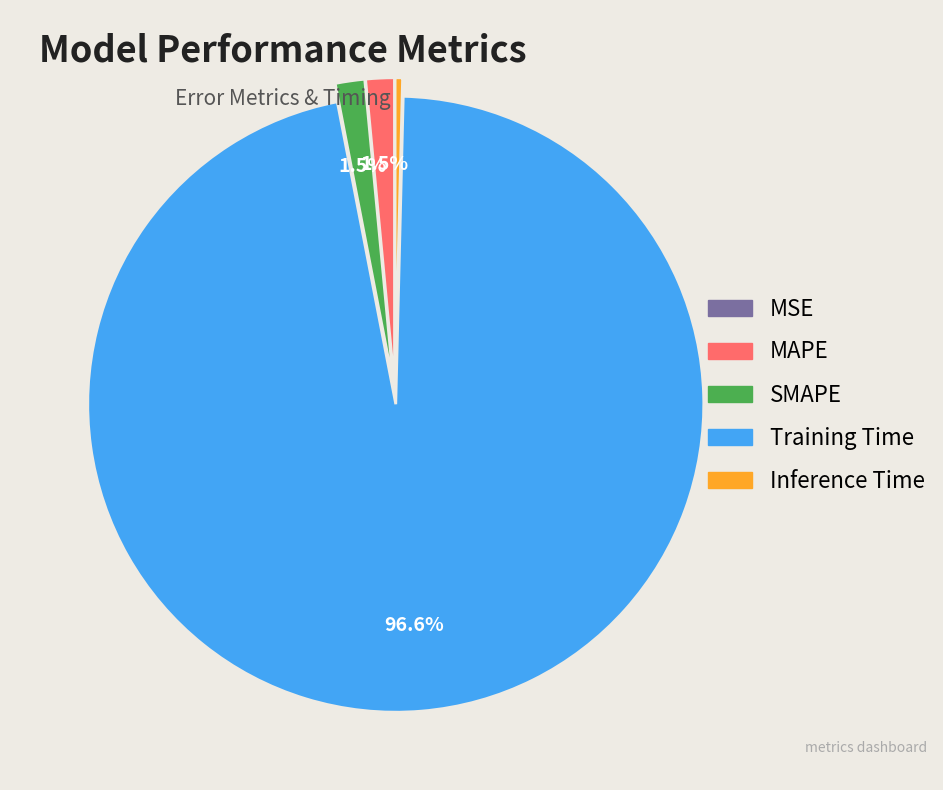

Between Training Time and SMAPE, which is larger?

Training Time